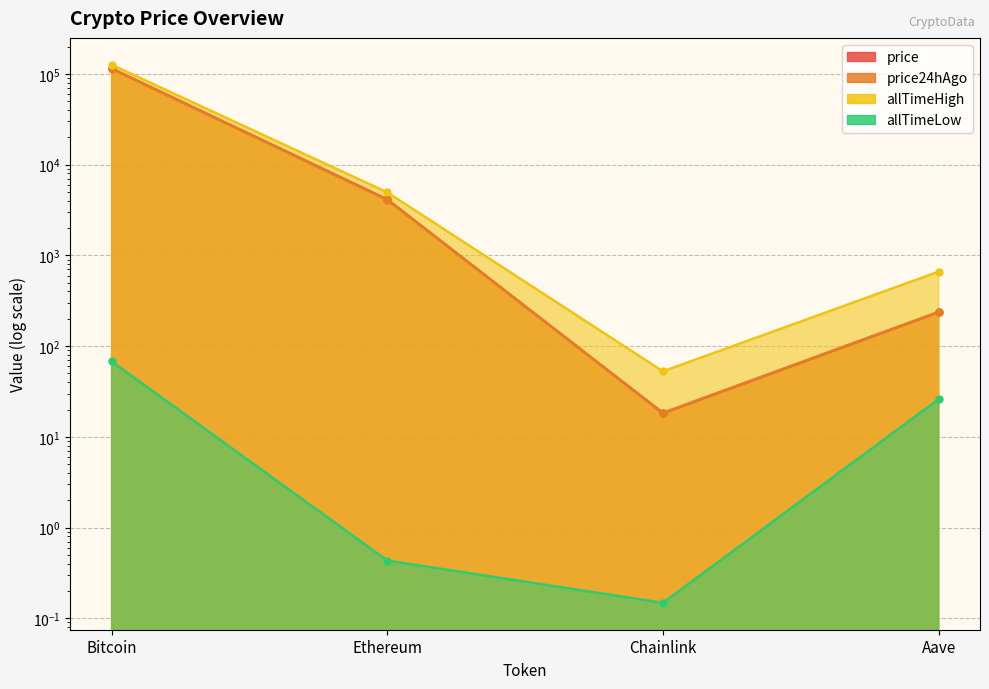

What is the average value of the allTimeHigh series?

32935.1